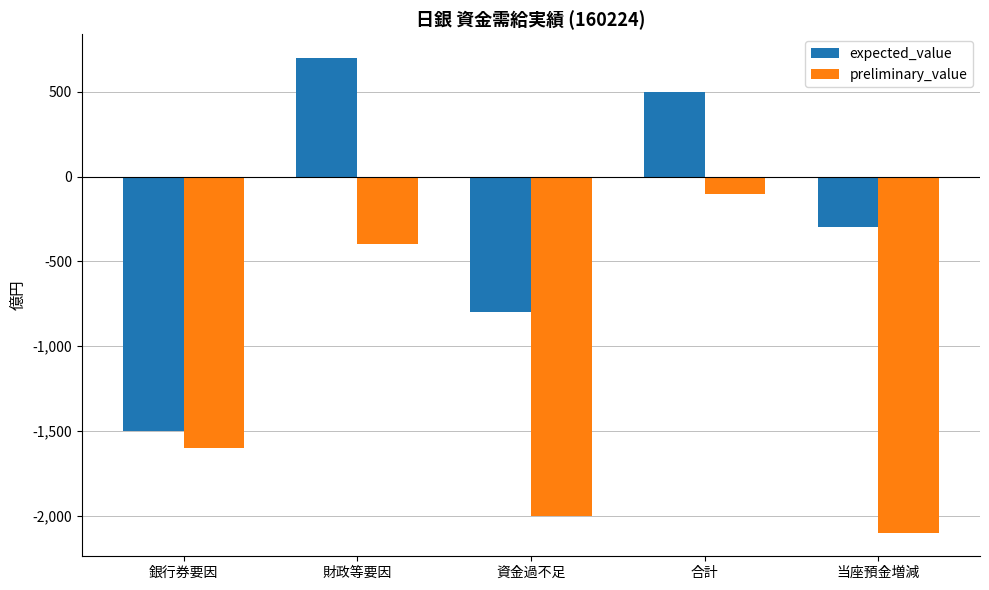

What is the smallest value displayed?

-2100